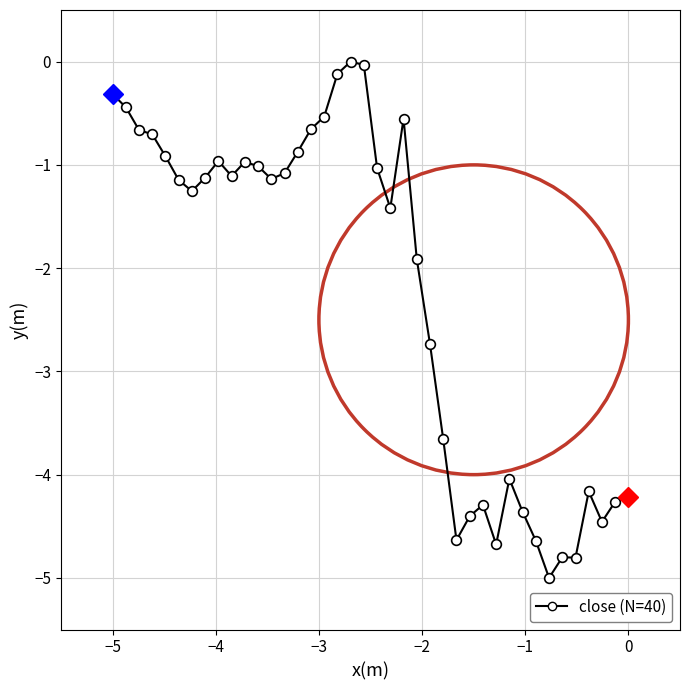

What is the smallest value displayed?

-5.0